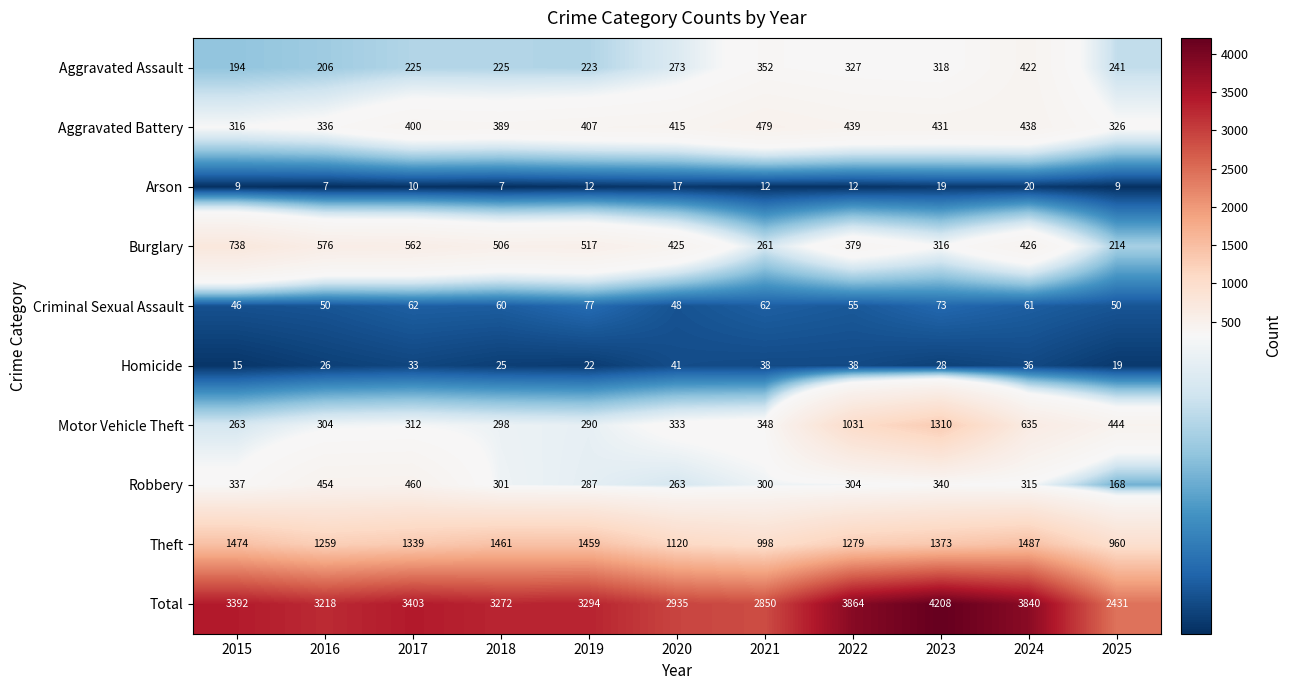

The value of Motor Vehicle Theft at 2019 is 424. True or false?

False